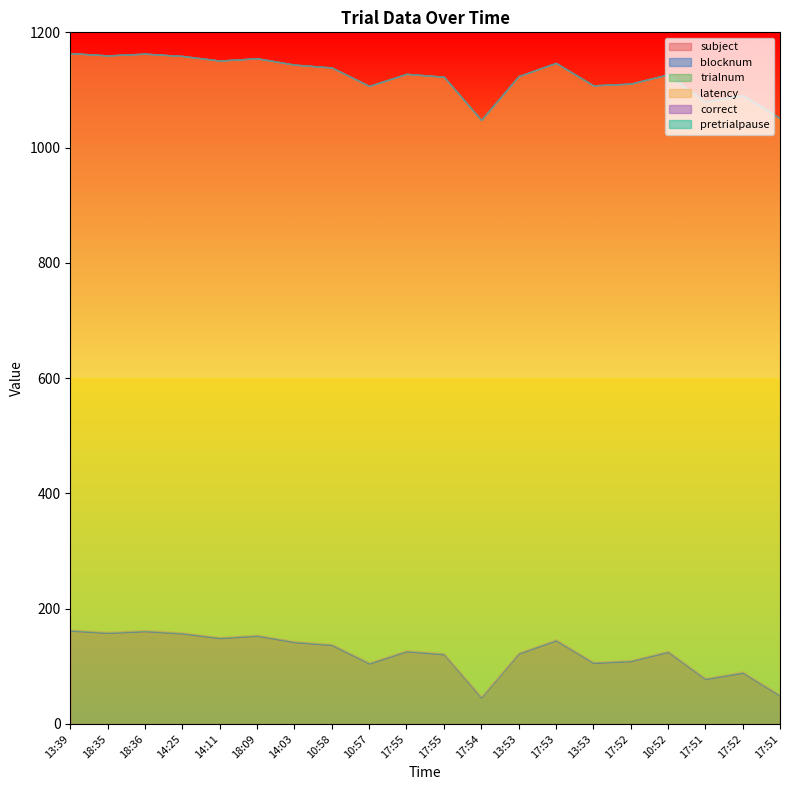

What is the sum of all blocknum values?

20